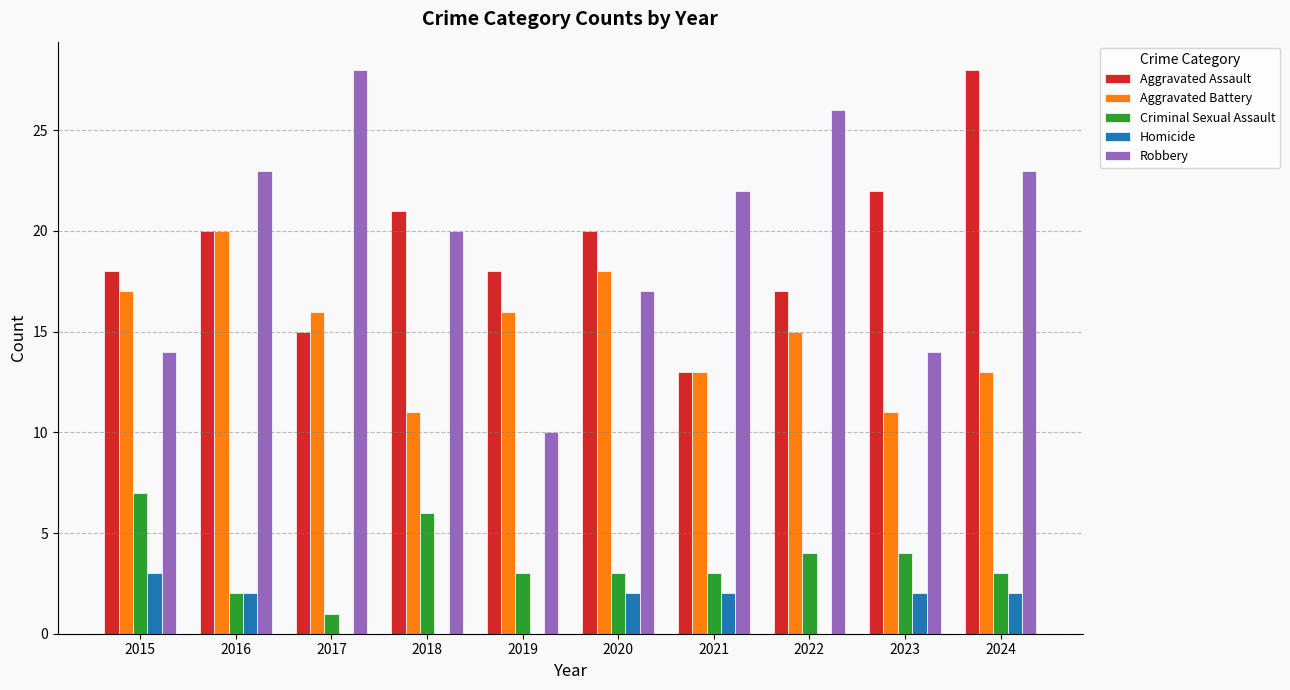

Which series has the largest total across all categories?

Robbery